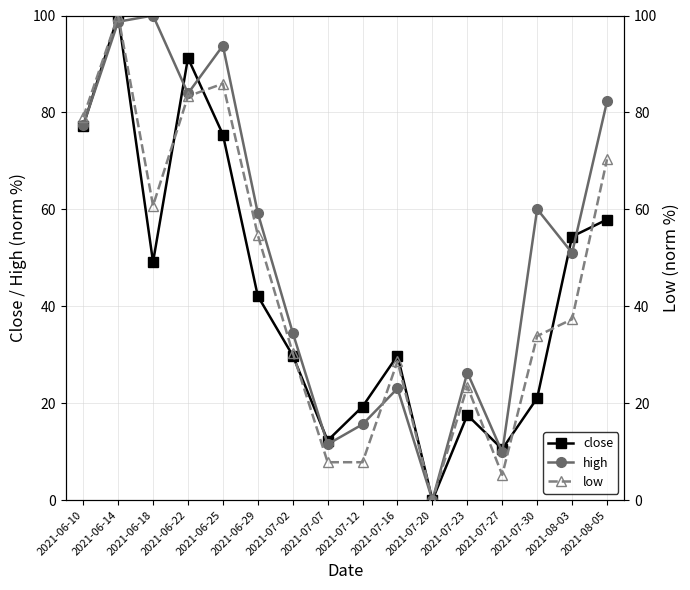

How many data points in high are above 59?

8